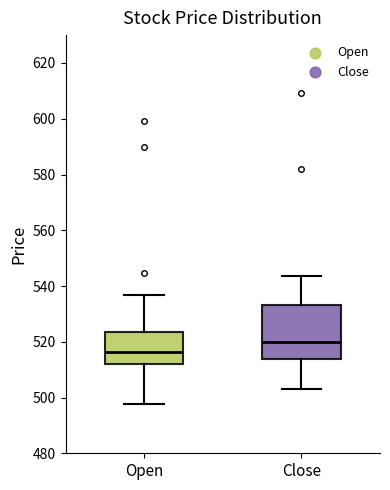

Reading left to right, transcribe this box plot: for each box, give where its median line is, the range the box spans, and where its two whiskers end, as read against the y-axis. The values are not printed on the chart, so give them approximately, as read against the axis.

Open: median 516, box 512 to 524, whiskers 498 to 536
Close: median 520, box 514 to 534, whiskers 504 to 544